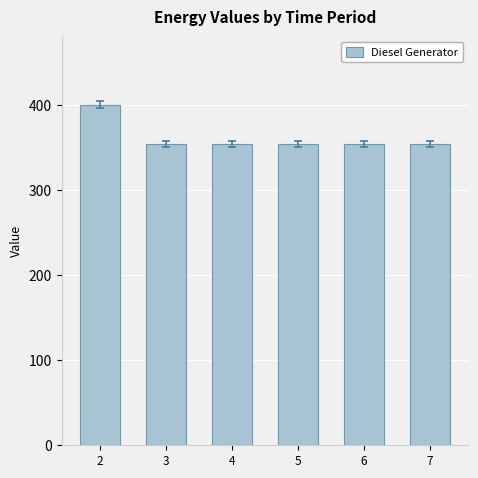

Reading left to right, what are all the values shown in this chart?

400	354	354	354	354	354